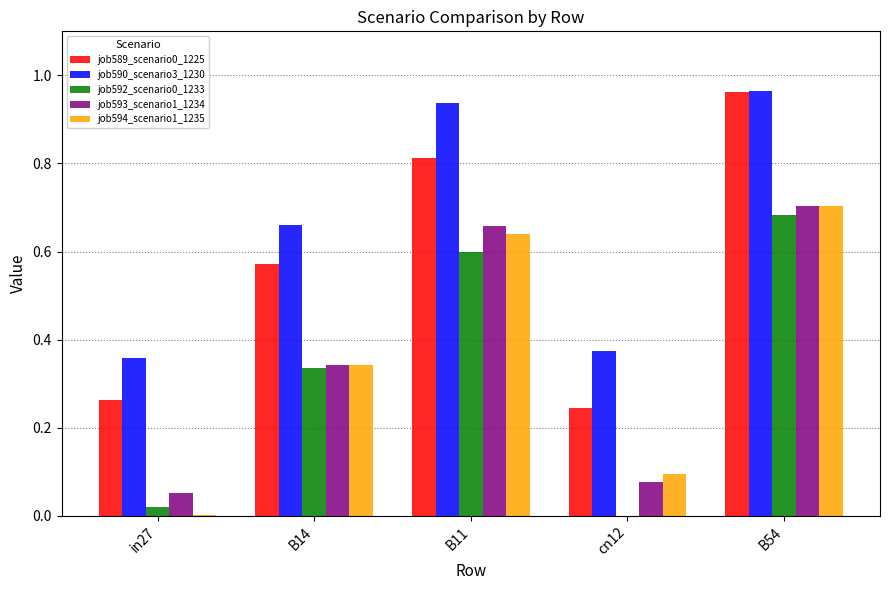

What is the sum of all job594_scenario1_1235 values?

1.8